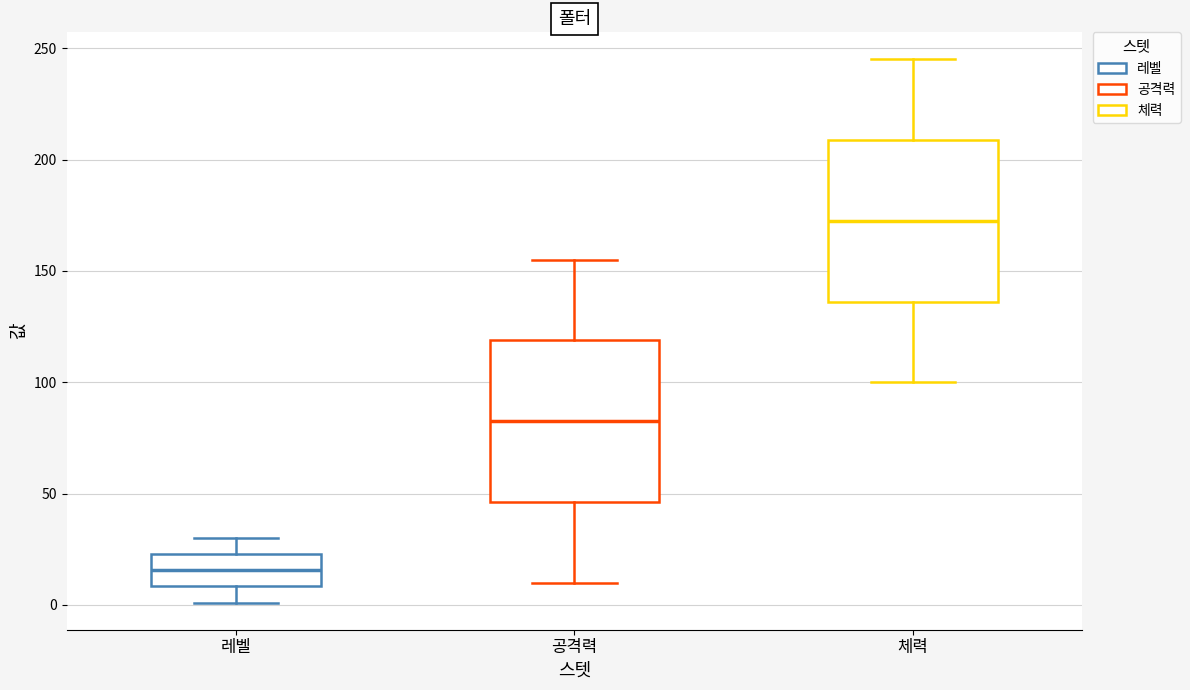

Where is the lower edge of the box for 레벨 on the y-axis? The values are not printed on the chart, so give them approximately, as read against the axis.

10